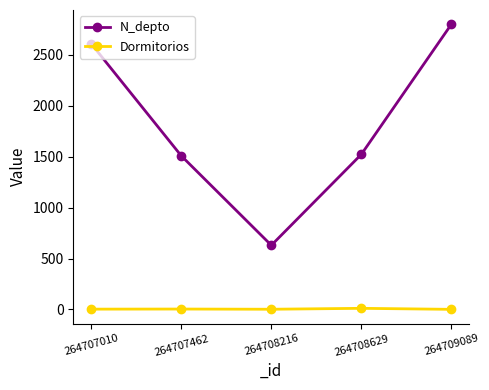

Where is the first local minimum for N_depto?

264708216